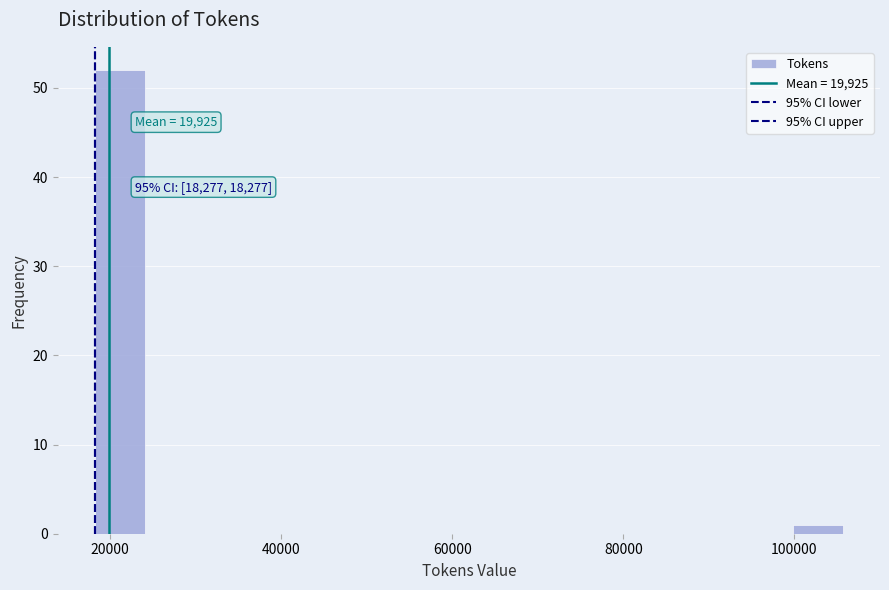

Read against the x-axis, roughly where is the centre of the tallest bar?

22000